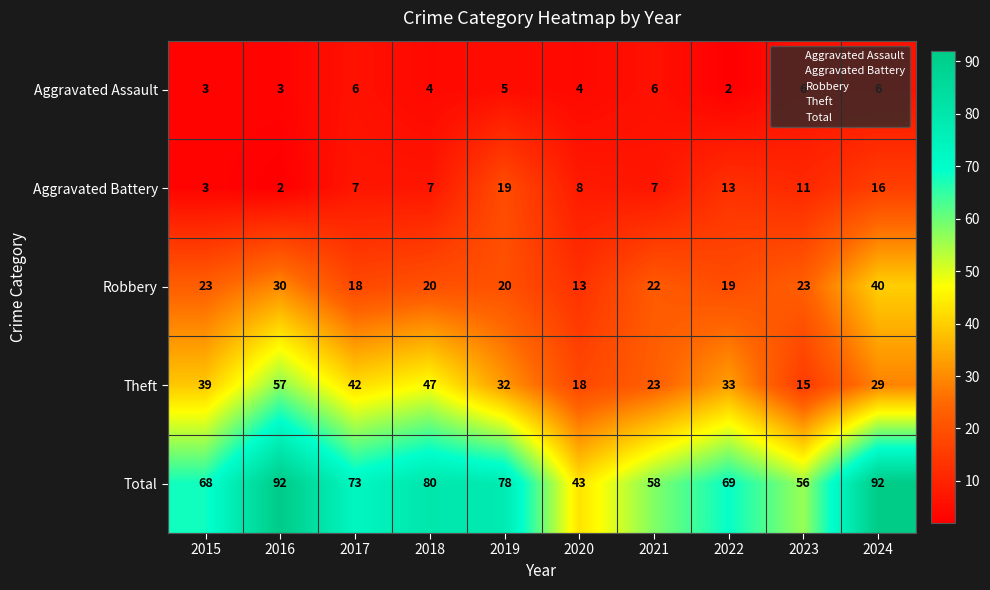

Where does the Aggravated Assault series first go above 5?

2017